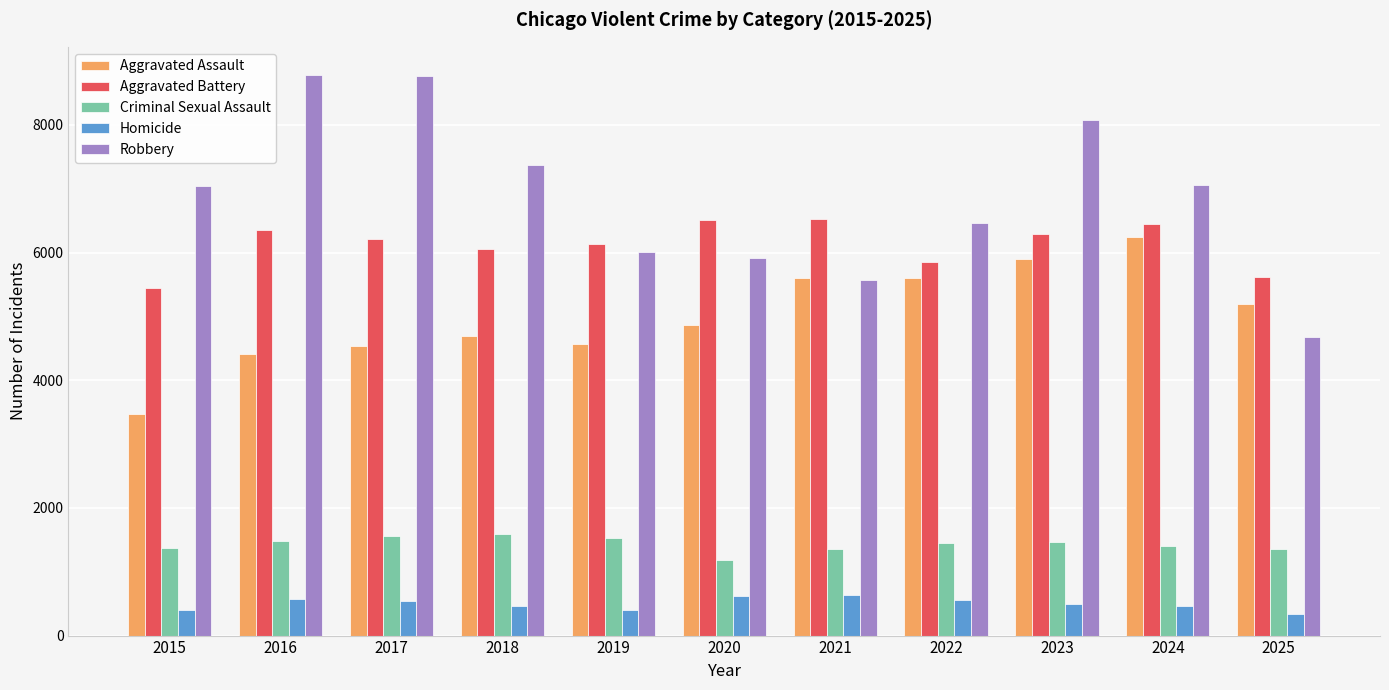

At which label does Robbery reach its minimum?

2025